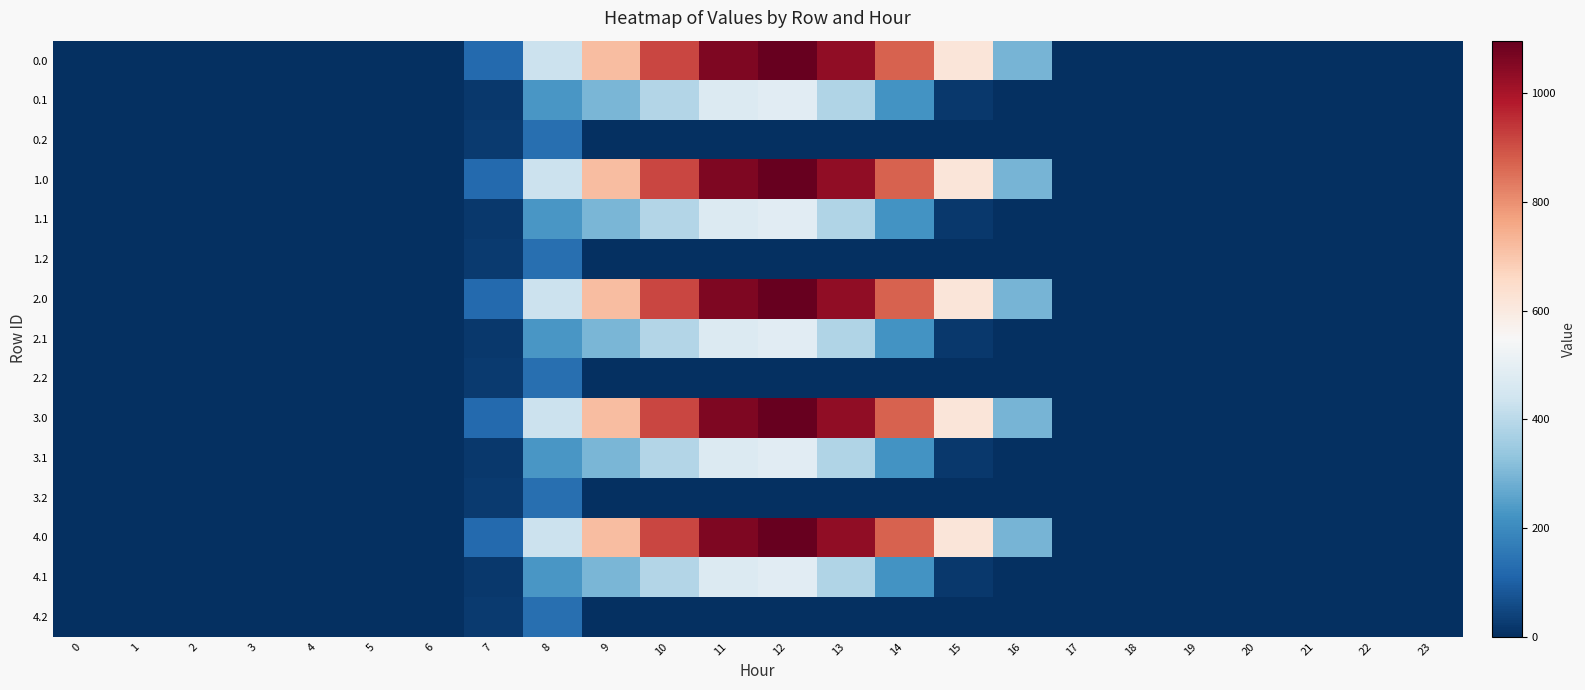

How many series are shown in this chart?

15